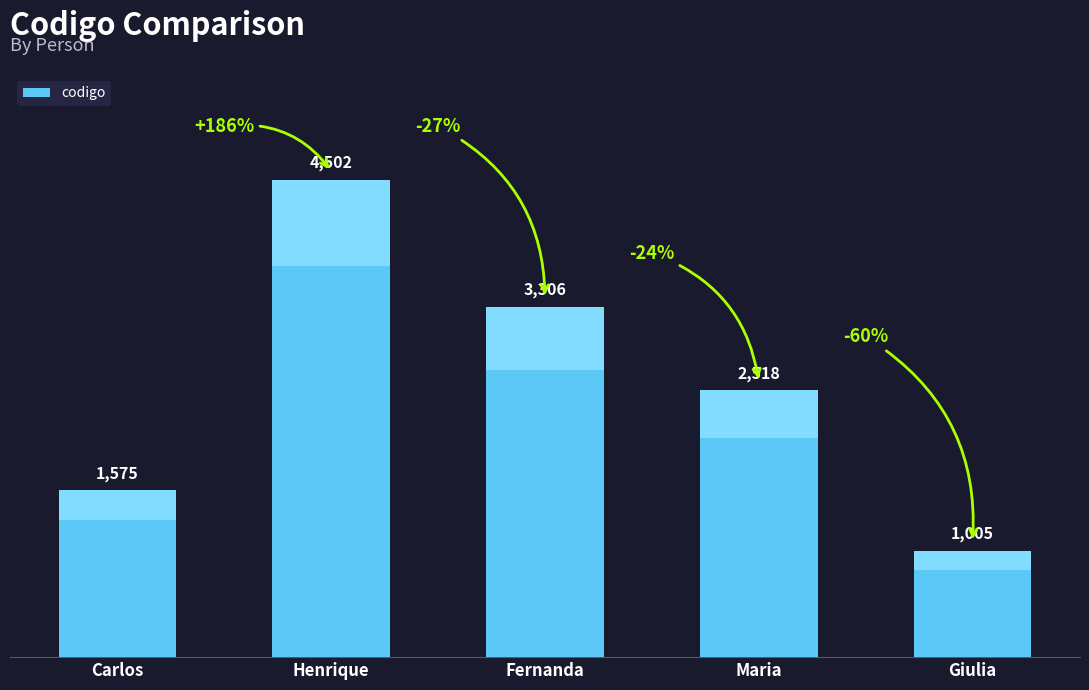

Which has a higher value, Henrique or Giulia?

Henrique